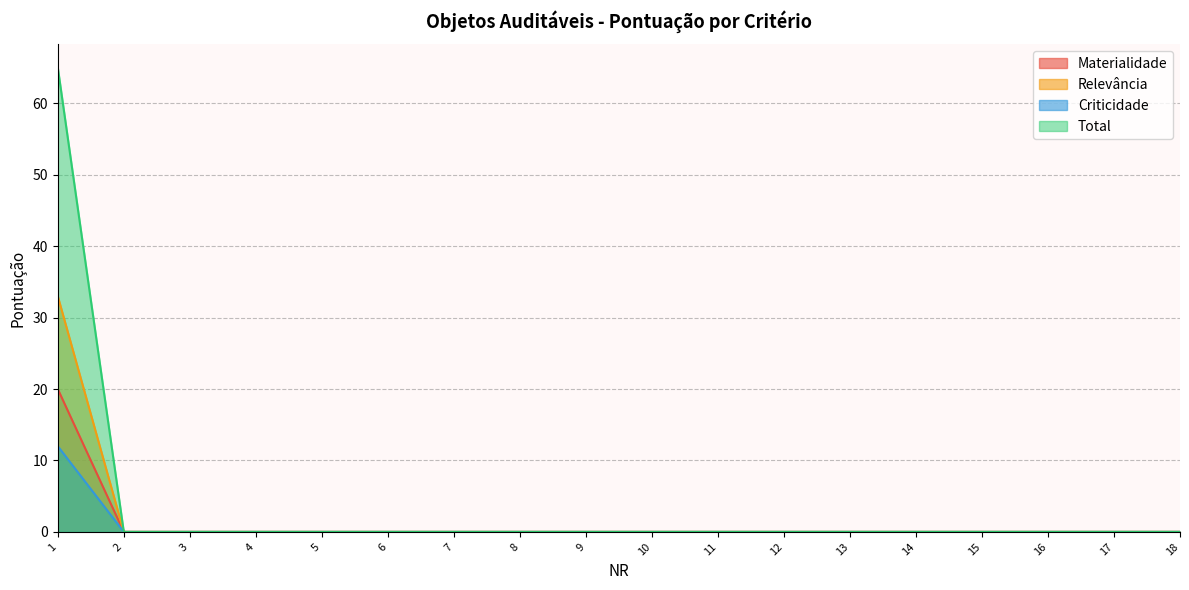

How many lines are shown in the chart?

4